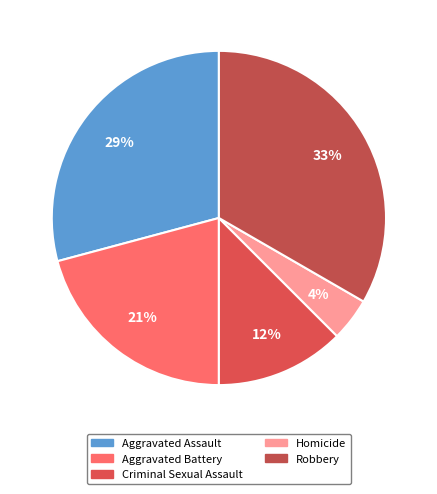

What percentage do Criminal Sexual Assault and Aggravated Battery together represent?

33.3%